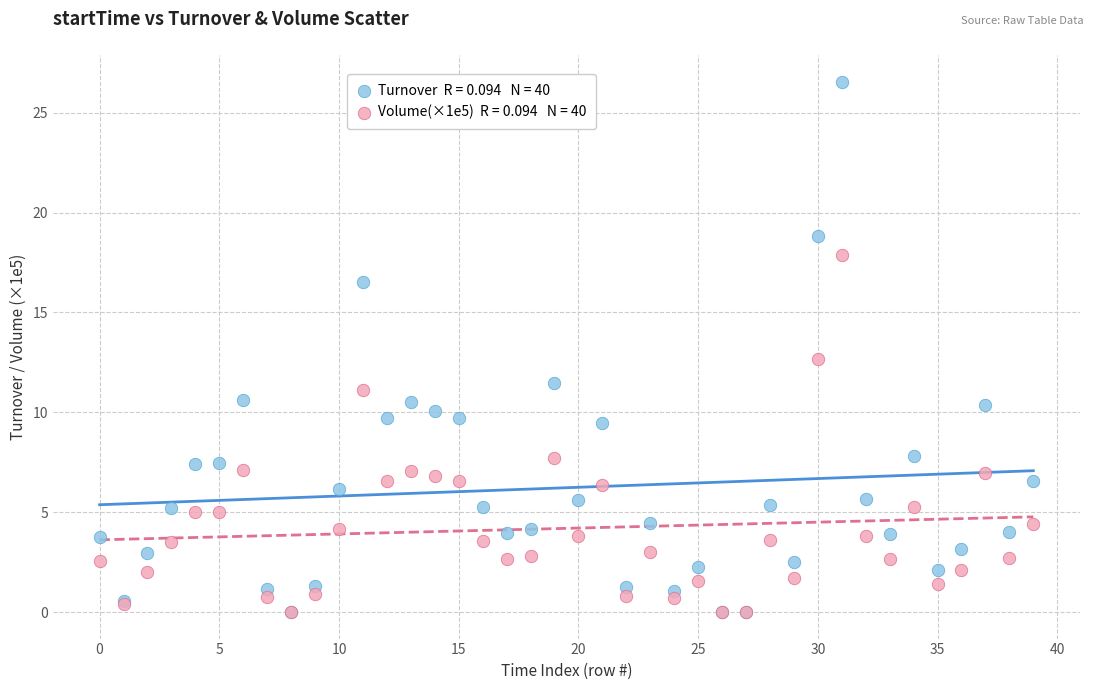

Across all series, what Y value is closest to 13?

12.7